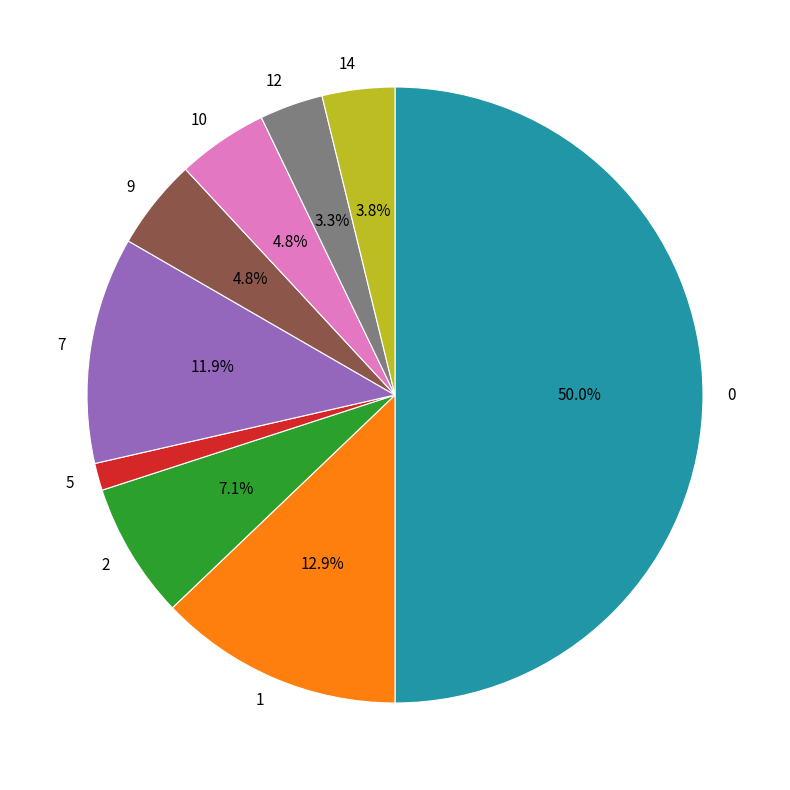

To the nearest percent, what is the difference between the largest and smallest slice percentages?

49%